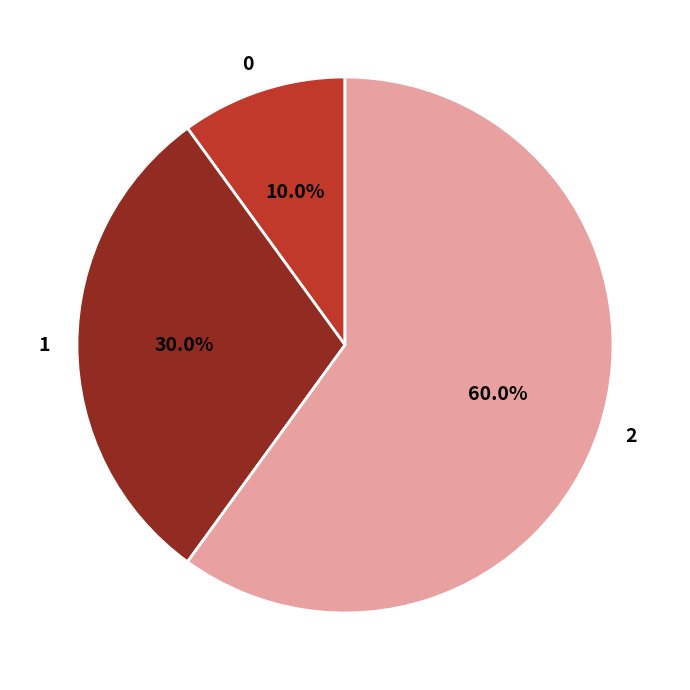

Rank the categories by value from highest to lowest.

2, 1, 0